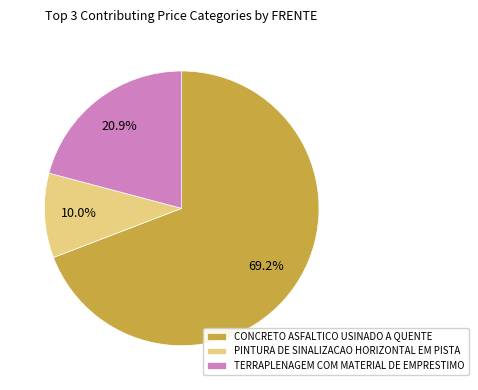

How many slices are in this pie chart?

3